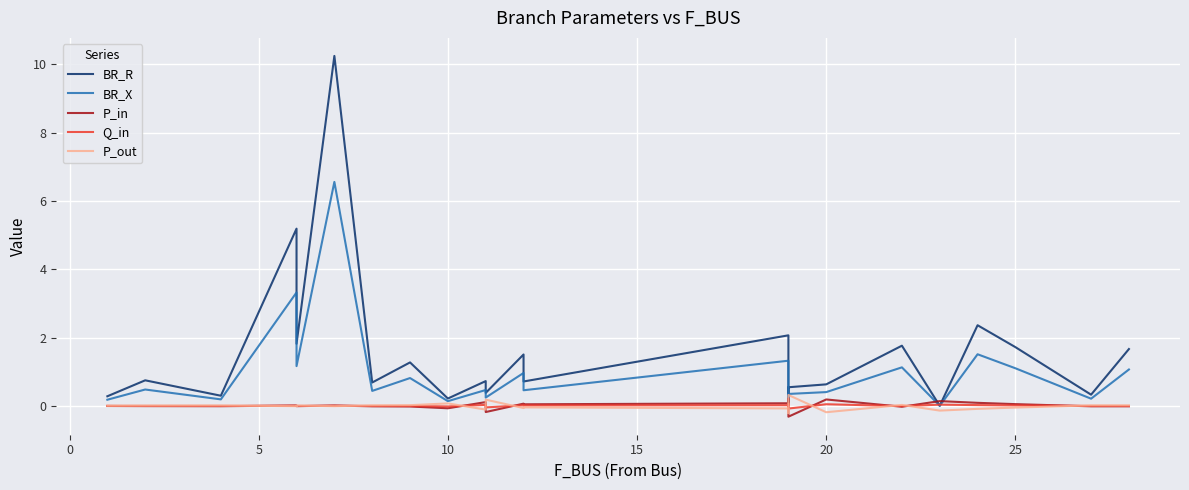

Reading left to right, what are all the values shown in this chart?

BR_R: 0.3	0.7	0.3	5.2	1.8	10.2	0.7	1.3	0.2	0.7	0.4	1.5	0.7	2.1	0.2	0.5	0.6	1.8	0.0	2.4	1.7	0.3	1.7
BR_X: 0.2	0.5	0.2	3.3	1.2	6.6	0.4	0.8	0.1	0.5	0.2	1.0	0.5	1.3	0.1	0.3	0.4	1.1	0.0	1.5	1.1	0.2	1.1
P_in: -0.0	-0.0	-0.0	0.0	-0.0	0.0	-0.0	-0.0	-0.1	0.1	-0.2	0.1	0.0	0.1	0.2	-0.3	0.2	-0.0	0.1	0.1	0.1	-0.0	-0.0
Q_in: -0.0	-0.0	-0.0	0.0	-0.0	0.0	-0.0	-0.0	-0.0	0.0	-0.0	0.0	0.0	0.0	0.1	-0.1	0.0	-0.0	0.0	0.0	0.0	-0.0	-0.0
P_out: 0.0	0.0	0.0	-0.0	0.0	-0.0	0.0	0.0	0.1	-0.1	0.2	-0.1	-0.0	-0.1	-0.2	0.3	-0.2	0.0	-0.1	-0.1	-0.1	0.0	0.0